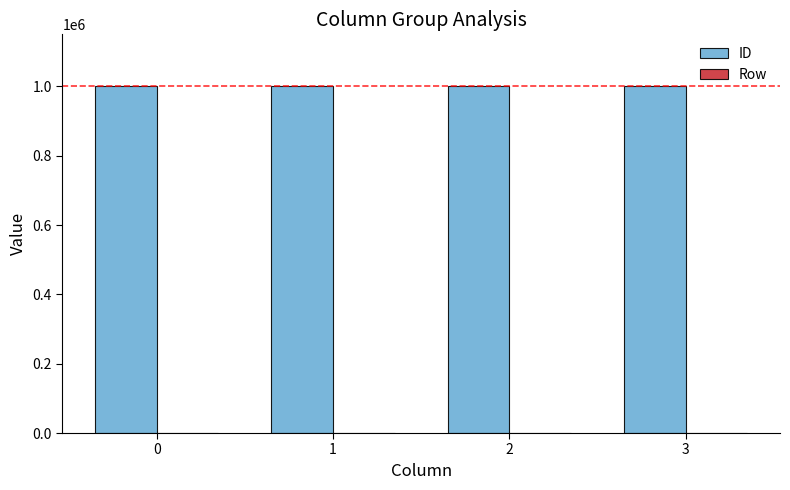

True or false: ID has a value of 1411982 at 0.

False